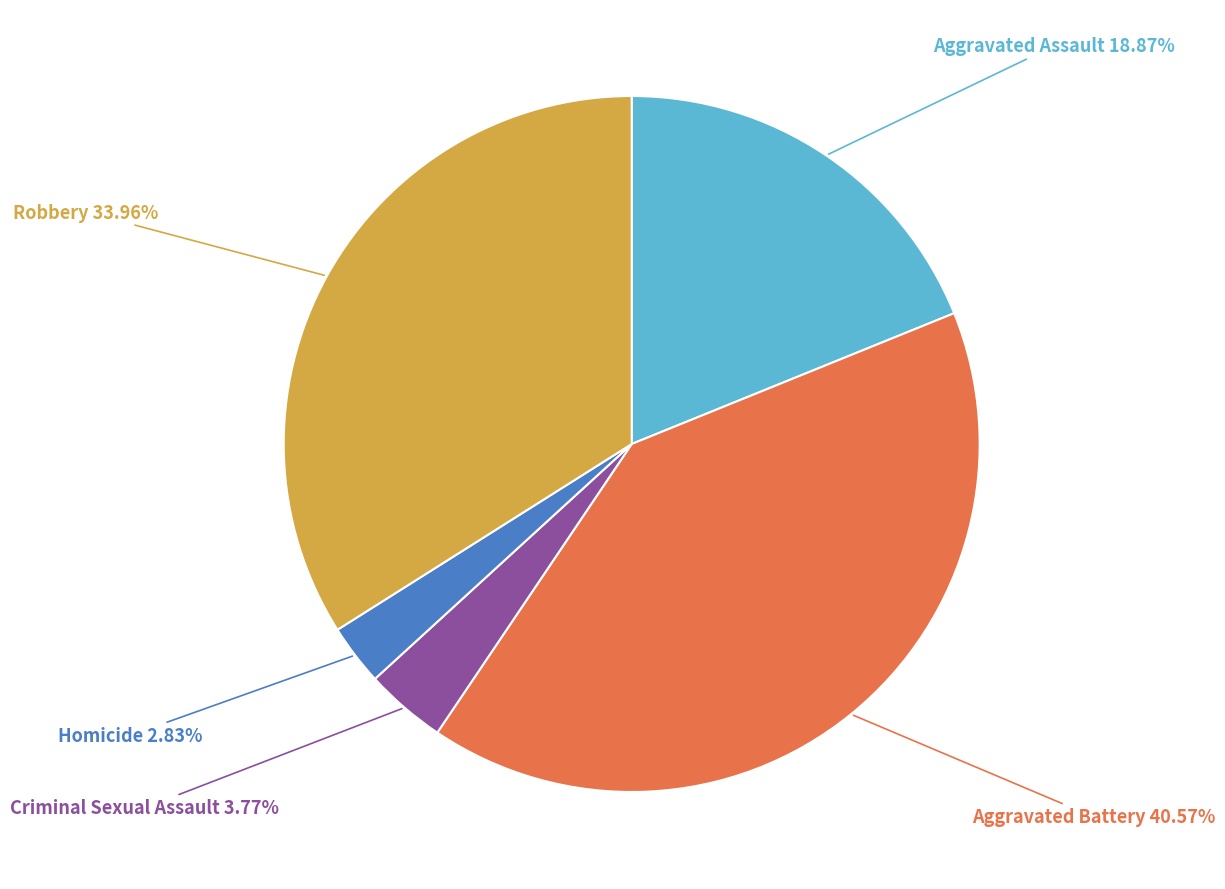

Is there any slice that represents more than half of the pie?

No